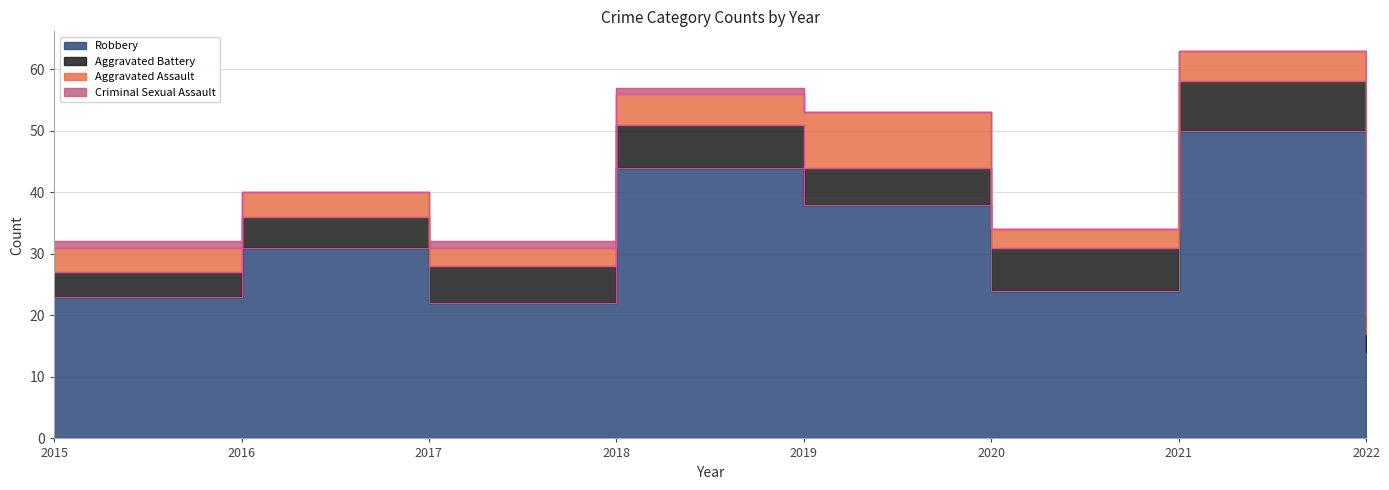

Reading left to right, transcribe all the data shown in this chart.

Robbery: 23	31	22	44	38	24	50	14
Aggravated Battery: 4	5	6	7	6	7	8	3
Aggravated Assault: 4	4	3	5	9	3	5	3
Criminal Sexual Assault: 1	0	1	1	0	0	0	0